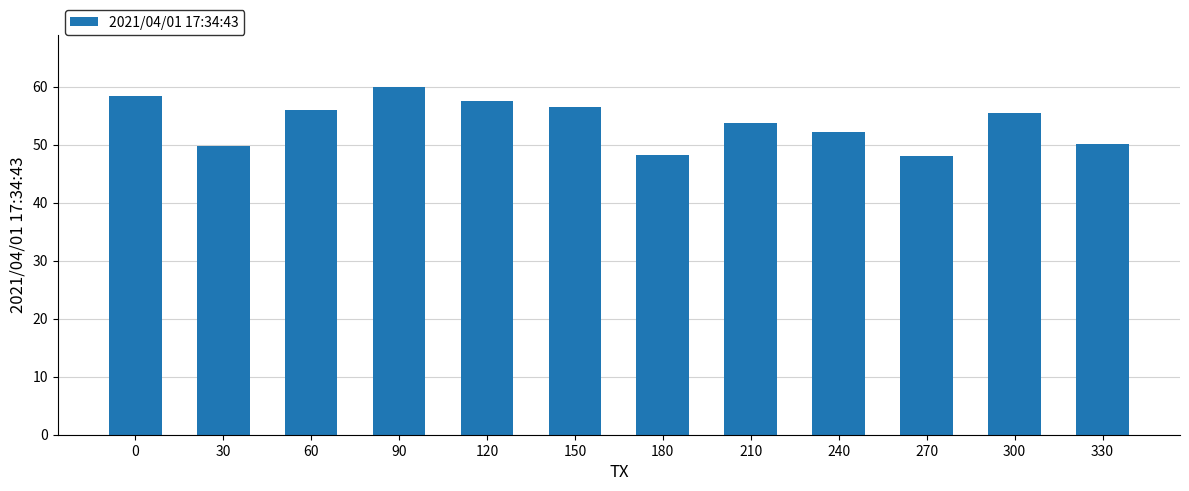

At which category does the chart reach its peak across all series?

90